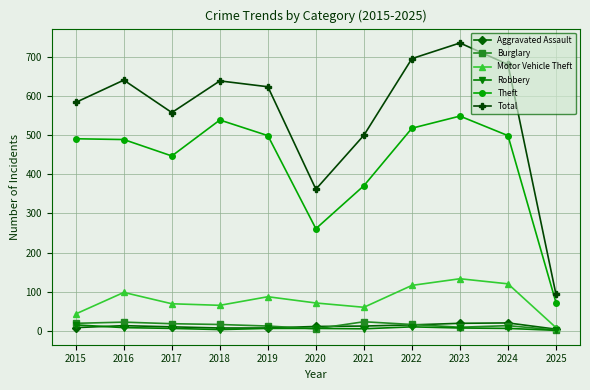

True or false: Robbery and Theft intersect in this chart.

False